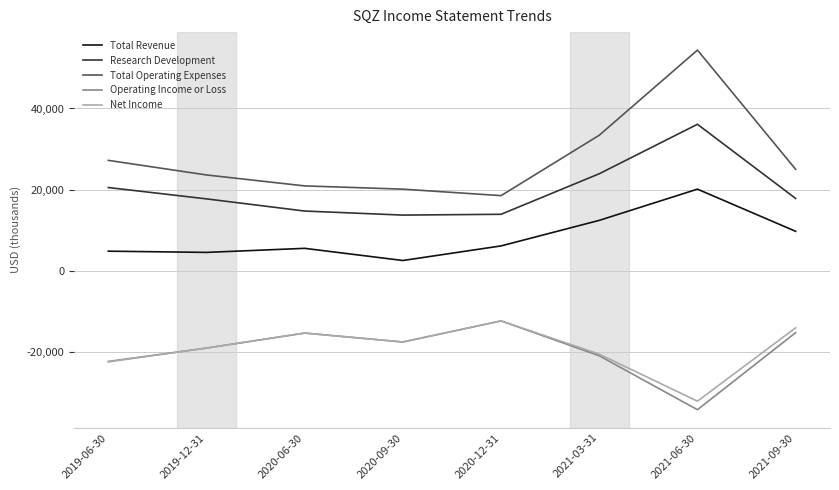

How many distinct data groups are displayed?

5